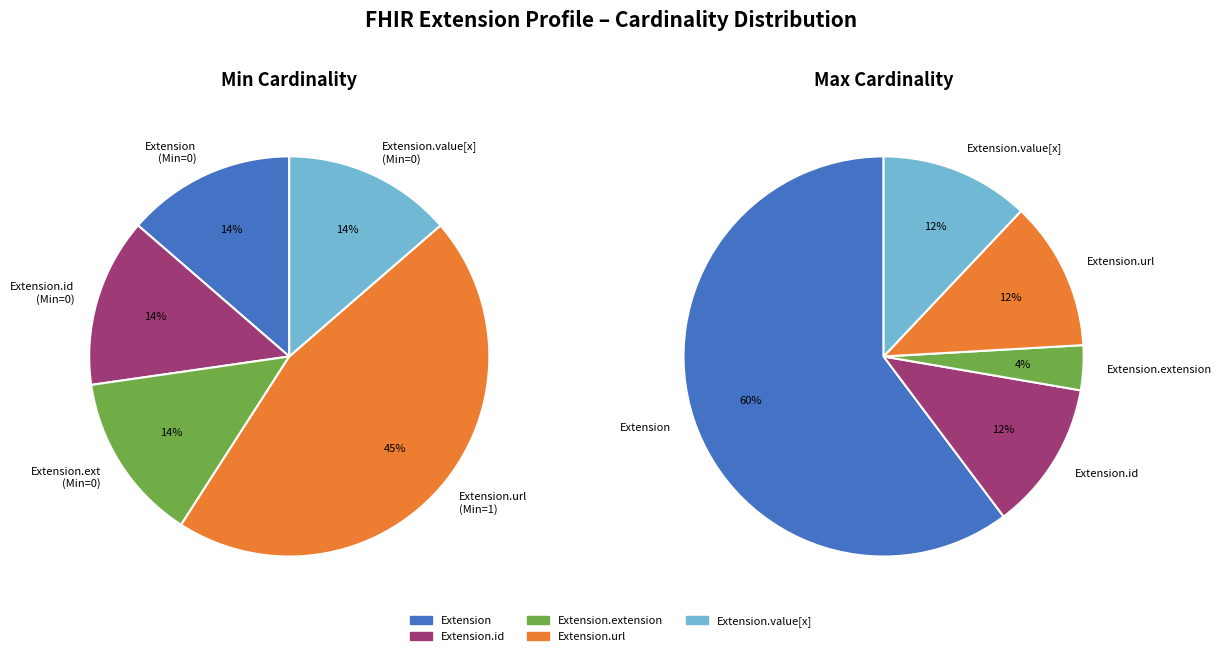

Which category has the biggest portion of the pie?

Extension.url